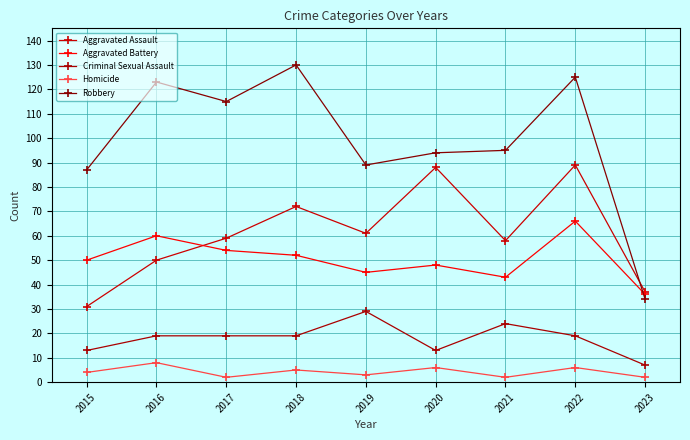

What is the value of the Robbery point at the 8th from the left?

125